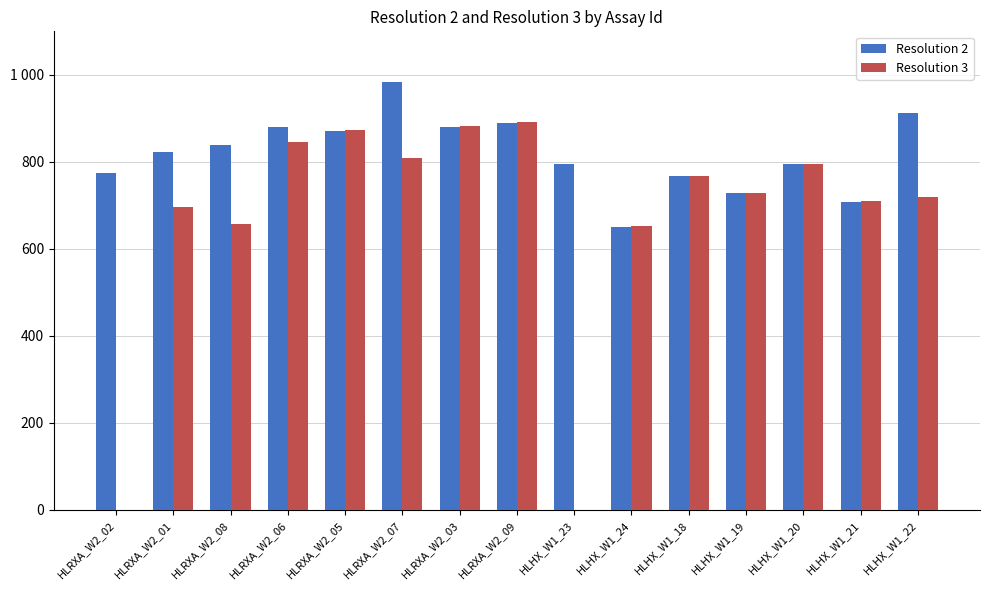

Reading right to left, list all the values displayed in this chart.

Resolution 2: 912.1	707.6	794.5	727.7	766.7	651.5	794.8	890.3	880.4	984.5	871.4	880.6	839.7	823.4	775.0
Resolution 3: 719.1	709.1	796.2	729.2	768.3	653.3	0.0	892.6	883.2	809.0	874.1	844.9	658.0	696.1	0.0